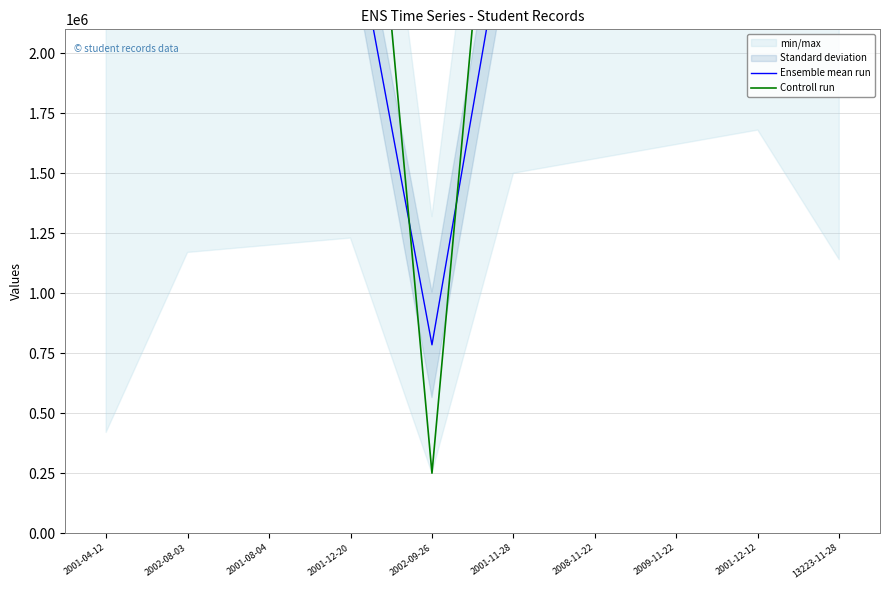

What is the difference between the highest and lowest values at 2002-08-03?

1415000